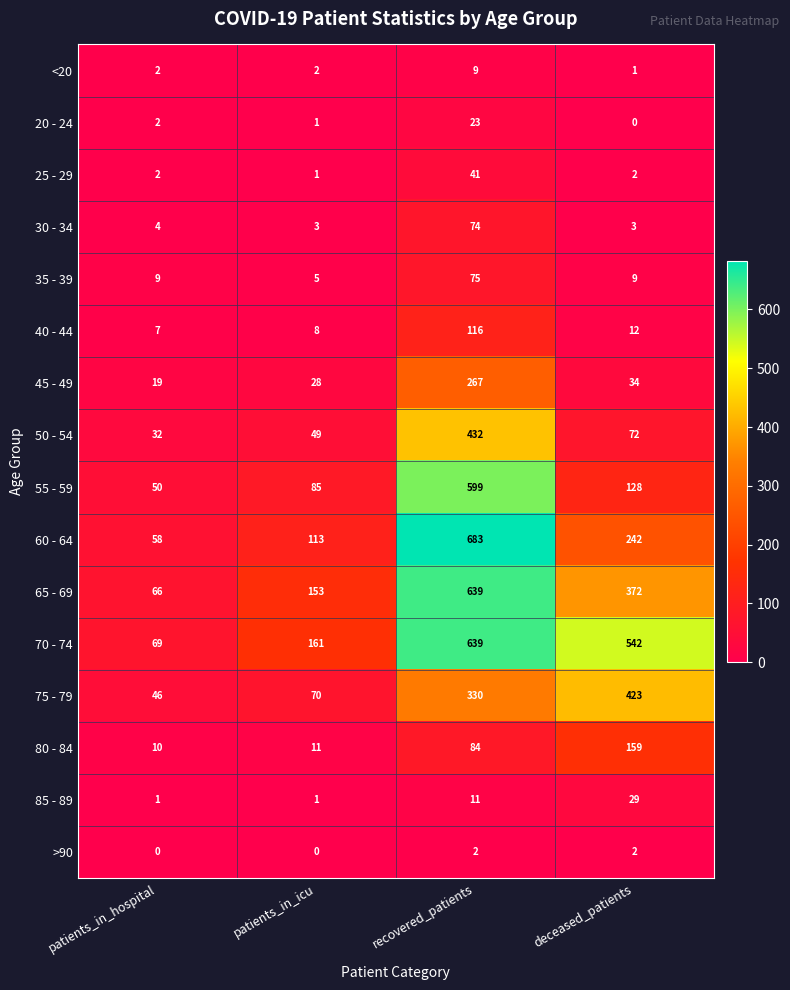

Which category has the highest value across all series?

recovered_patients